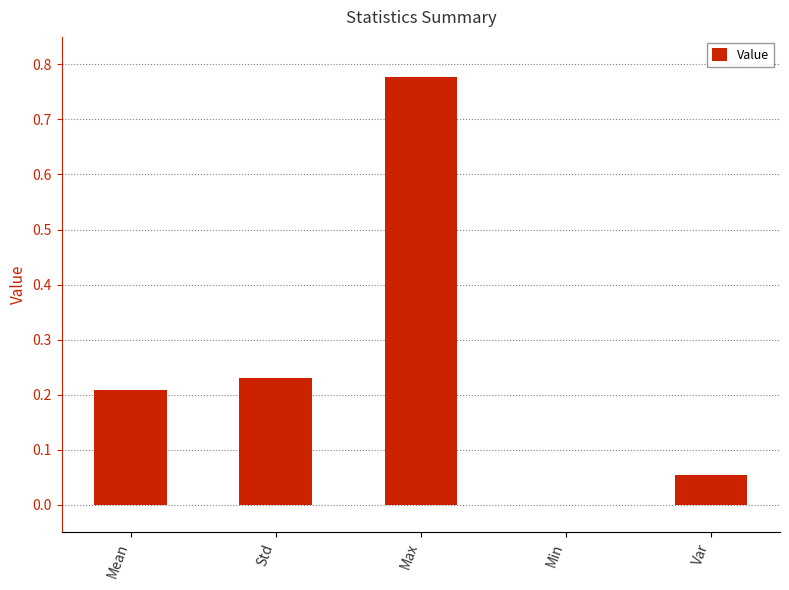

The value at Max is 1.0. True or false?

False